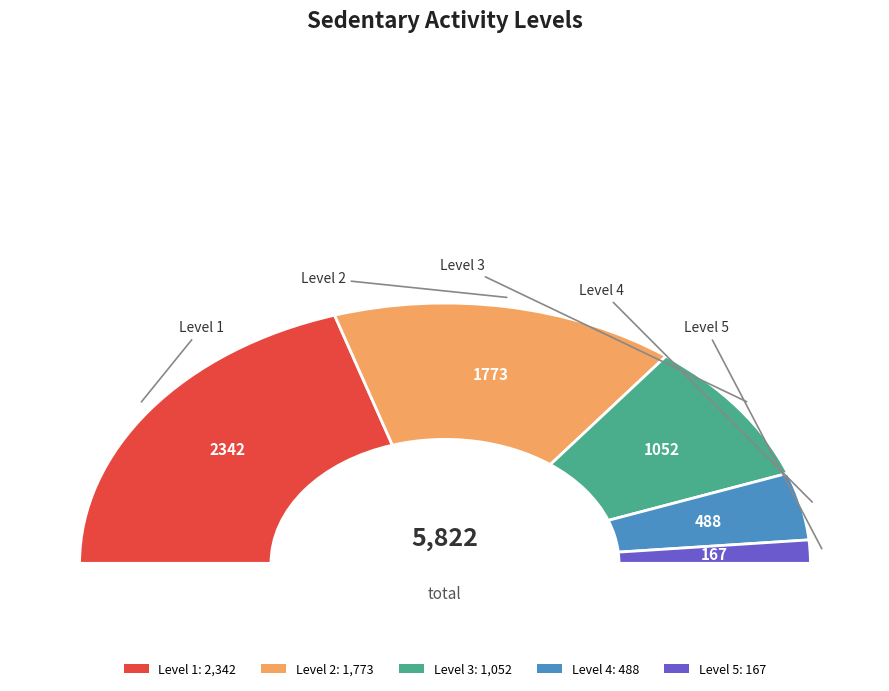

Combined, do 3 and 1 account for over 50%?

Yes